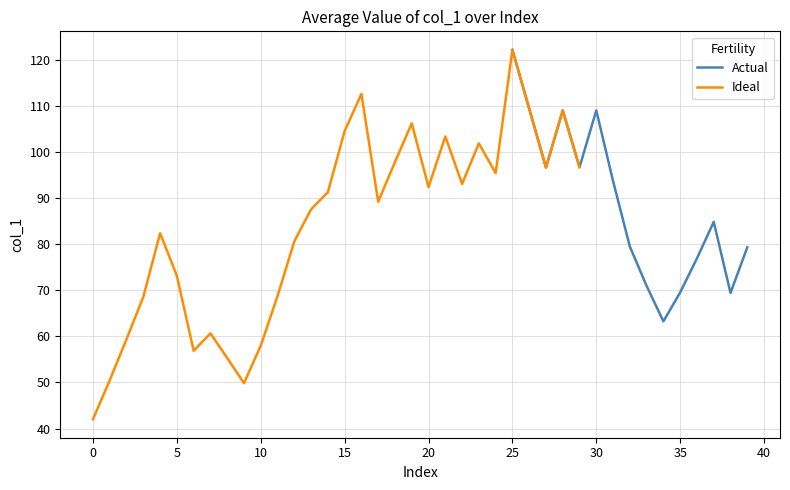

What is the highest value of the Actual series?

122.1